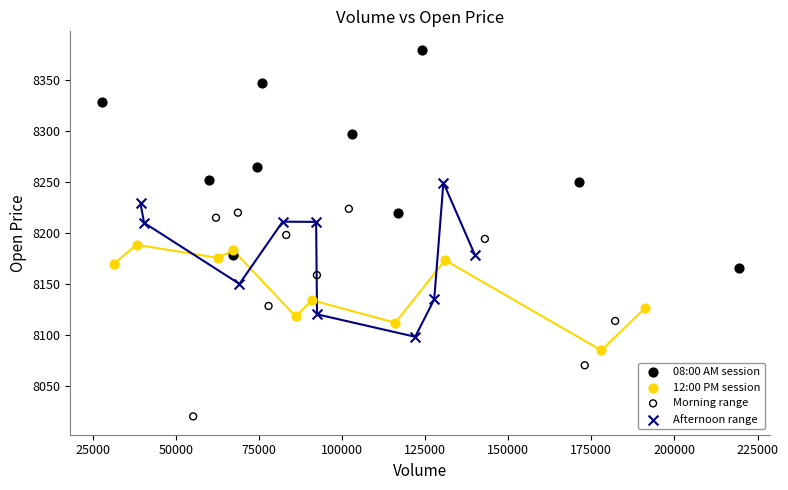

Which series reaches the minimum Y coordinate?

Morning range